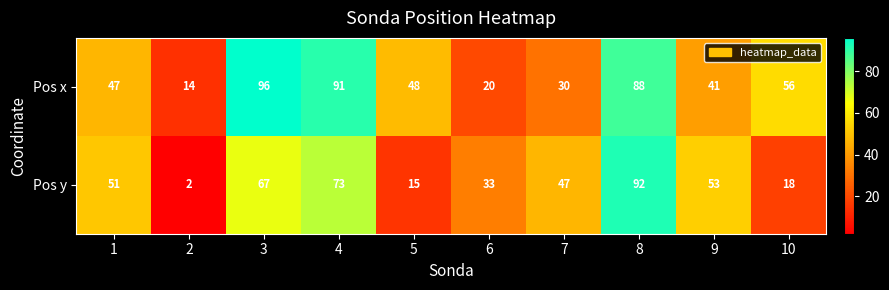

At 9, list the series in order from largest to smallest.

Pos y, Pos x